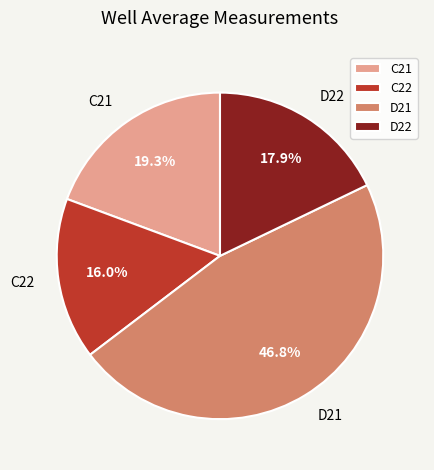

Which slice is the largest?

D21